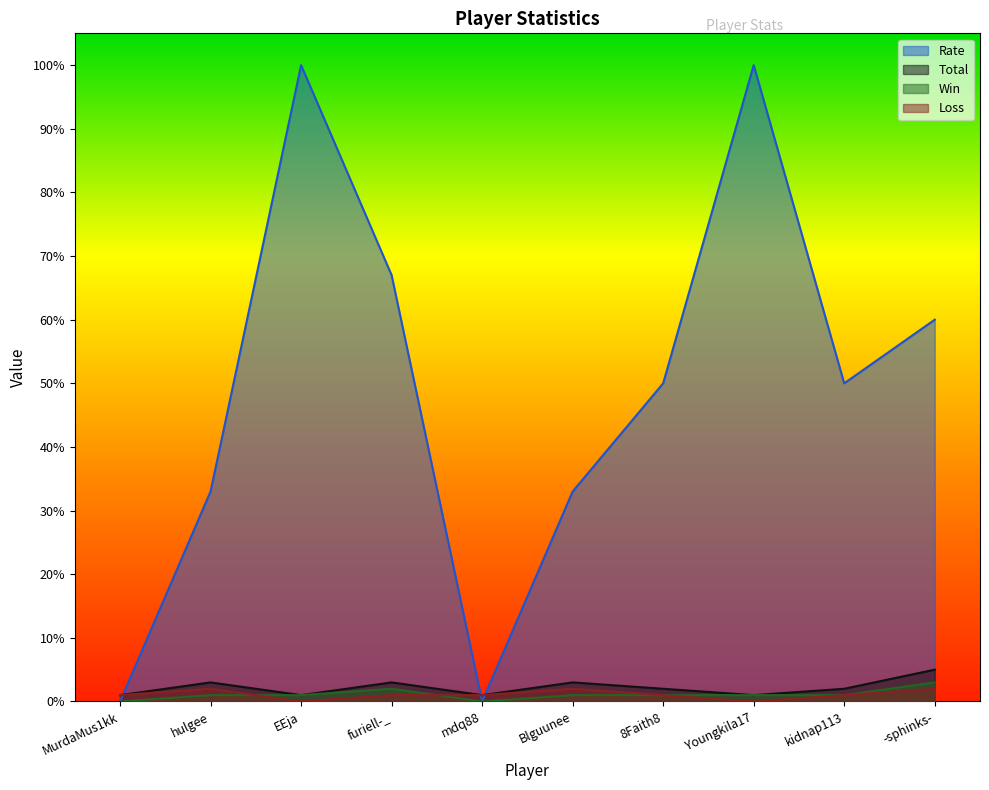

Reading right to left, list all the values displayed in this chart.

Rate: 60	50	100	50	33	0	67	100	33	0
Total: 5	2	1	2	3	1	3	1	3	1
Win: 3	1	1	1	1	0	2	1	1	0
Loss: 2	1	0	1	2	1	1	0	2	1